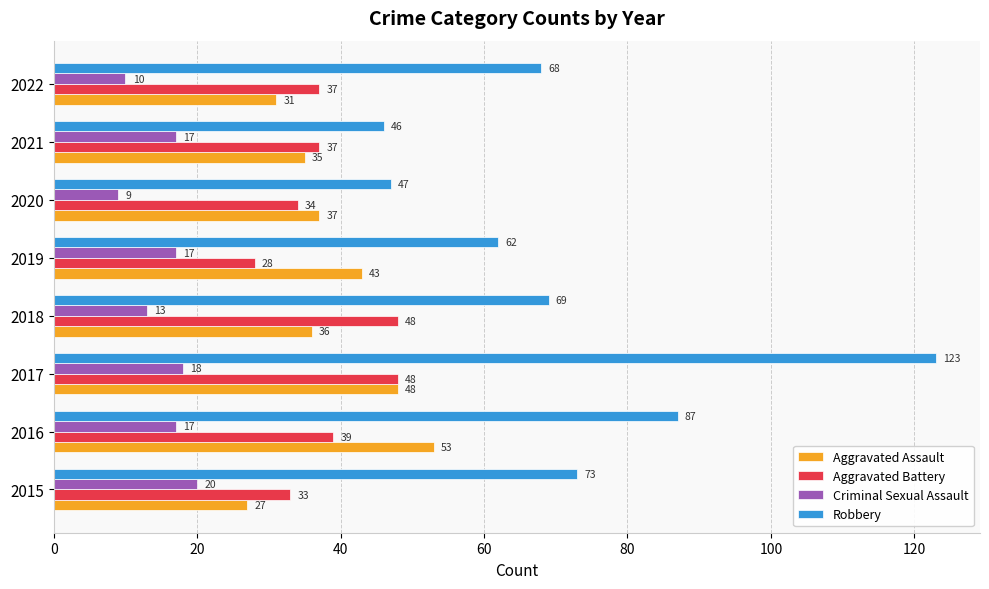

What is the difference between the maximum and minimum values in the Aggravated Battery series?

20